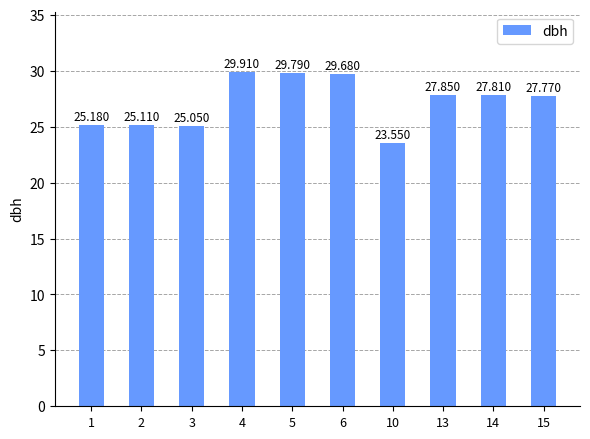

Which has a higher value, 4 or 1?

4